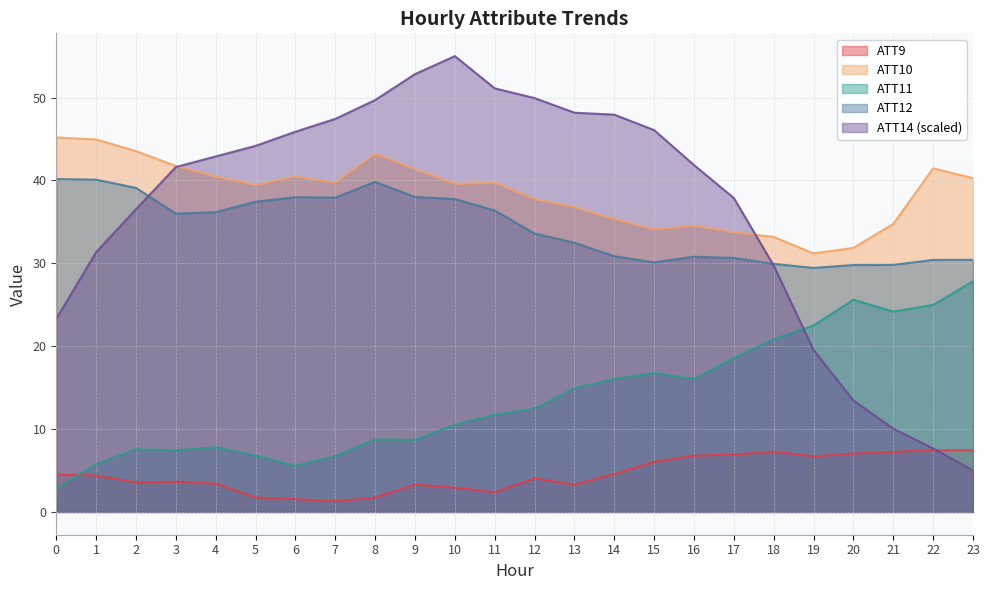

Reading left to right, transcribe all the data shown in this chart.

ATT9: 4.5	4.4	3.6	3.6	3.4	1.7	1.5	1.3	1.7	3.3	2.9	2.4	4.1	3.3	4.6	6.0	6.8	6.9	7.3	6.7	7.0	7.2	7.4	7.4
ATT10: 45.2	44.9	43.5	41.7	40.5	39.4	40.5	39.7	43.2	41.4	39.6	39.7	37.8	36.8	35.3	34.1	34.5	33.8	33.2	31.2	31.9	34.8	41.5	40.3
ATT11: 2.8	5.8	7.6	7.4	7.8	6.8	5.6	6.7	8.7	8.7	10.5	11.7	12.5	14.9	16.0	16.8	16.0	18.6	20.9	22.5	25.6	24.2	25.0	27.8
ATT12: 40.2	40.1	39.1	36.0	36.2	37.4	38.0	37.9	39.8	38.0	37.8	36.4	33.6	32.5	30.9	30.1	30.8	30.7	29.9	29.4	29.8	29.8	30.4	30.4
ATT14: 23.3	31.3	36.5	41.6	42.9	44.2	45.9	47.4	49.7	52.8	55.0	51.1	49.9	48.2	47.9	46.1	41.9	37.9	29.7	19.5	13.5	10.1	7.7	5.0